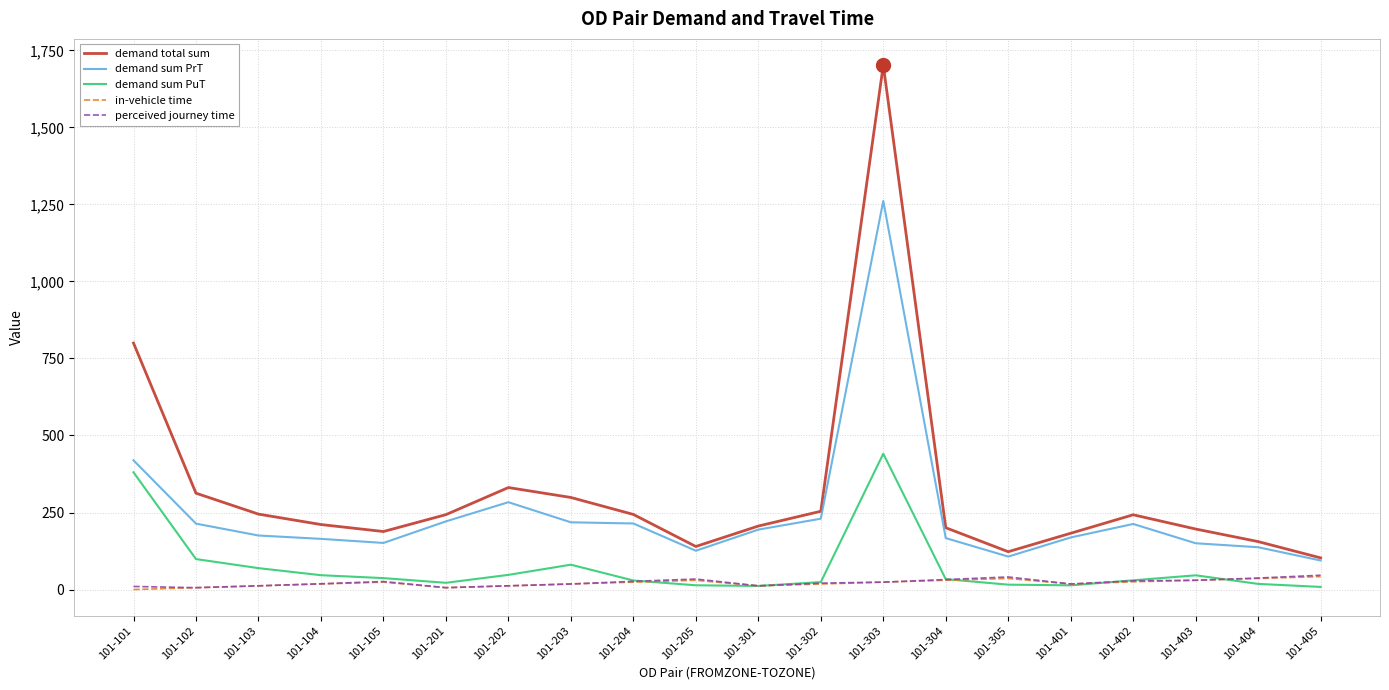

What is the sum of all demand total sum values?

6378.7